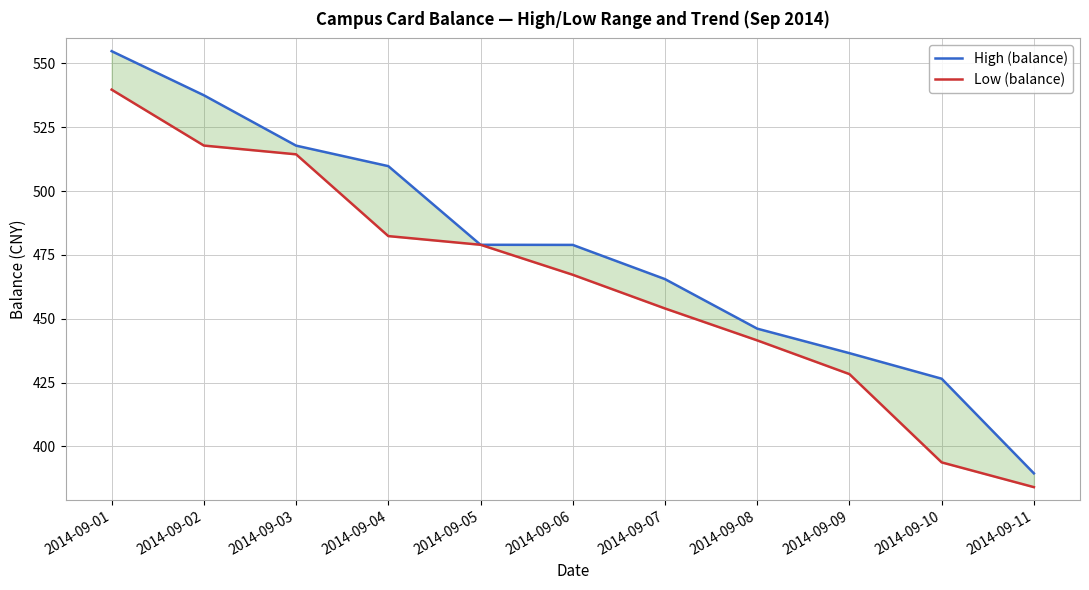

How many data points in Low (balance) are less than 467?

5